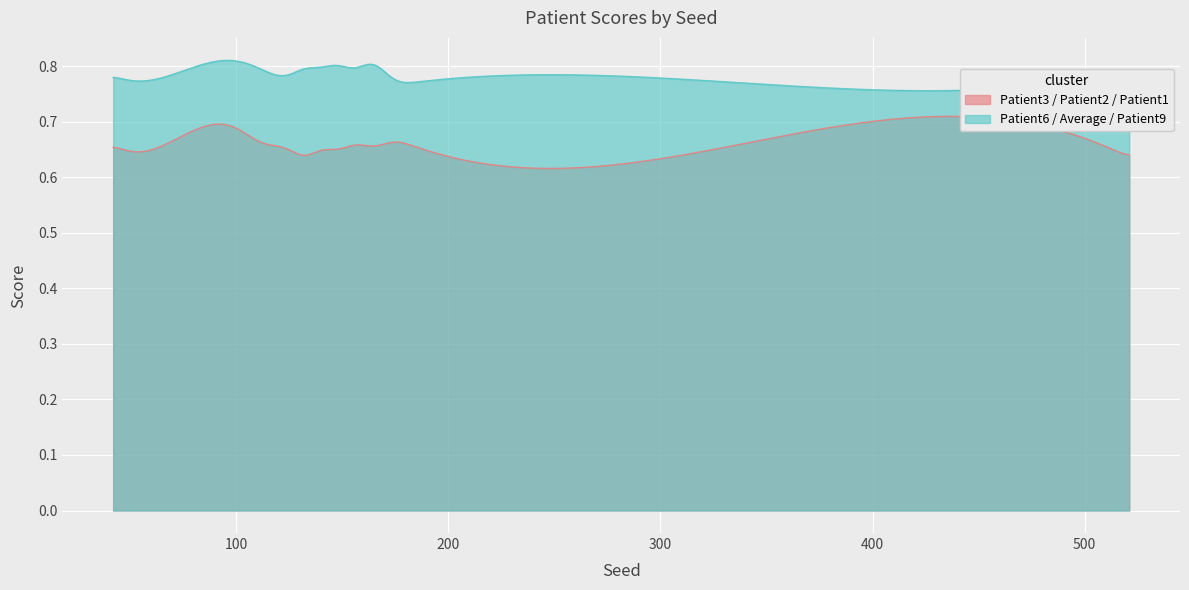

Which label corresponds to the largest value in the chart?

163